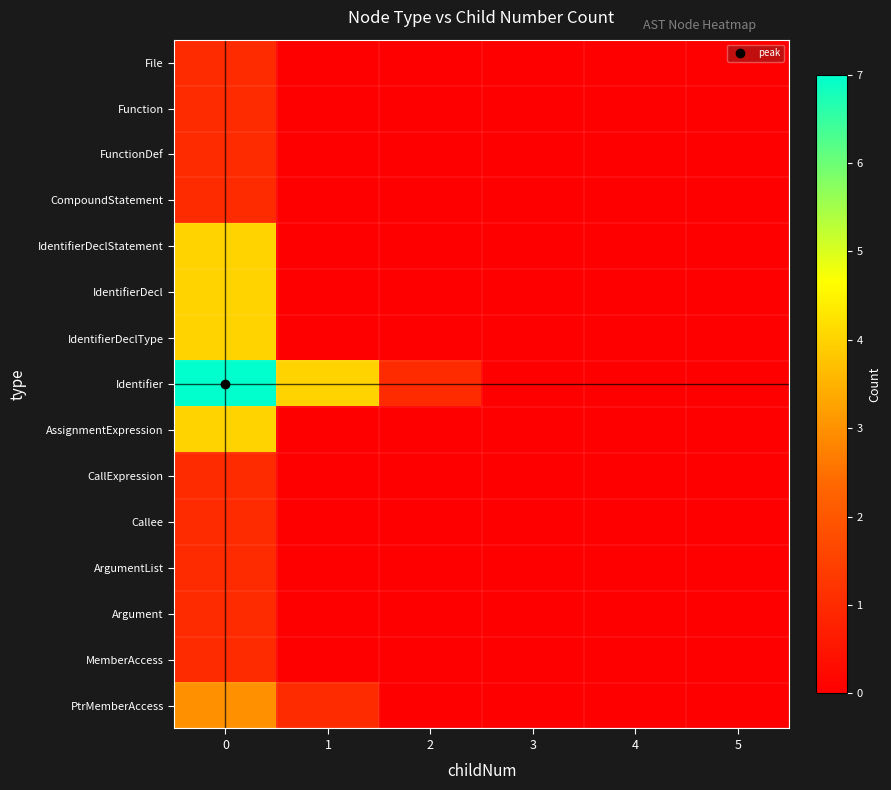

Reading left to right, extract all data points from this chart.

File: 0=1	1=0	2=0	3=0	4=0	5=0
Function: 0=1	1=0	2=0	3=0	4=0	5=0
FunctionDef: 0=1	1=0	2=0	3=0	4=0	5=0
CompoundStatement: 0=1	1=0	2=0	3=0	4=0	5=0
IdentifierDeclStatement: 0=4	1=0	2=0	3=0	4=0	5=0
IdentifierDecl: 0=4	1=0	2=0	3=0	4=0	5=0
IdentifierDeclType: 0=4	1=0	2=0	3=0	4=0	5=0
Identifier: 0=7	1=4	2=1	3=0	4=0	5=0
AssignmentExpression: 0=4	1=0	2=0	3=0	4=0	5=0
CallExpression: 0=1	1=0	2=0	3=0	4=0	5=0
Callee: 0=1	1=0	2=0	3=0	4=0	5=0
ArgumentList: 0=1	1=0	2=0	3=0	4=0	5=0
Argument: 0=1	1=0	2=0	3=0	4=0	5=0
MemberAccess: 0=1	1=0	2=0	3=0	4=0	5=0
PtrMemberAccess: 0=3	1=1	2=0	3=0	4=0	5=0